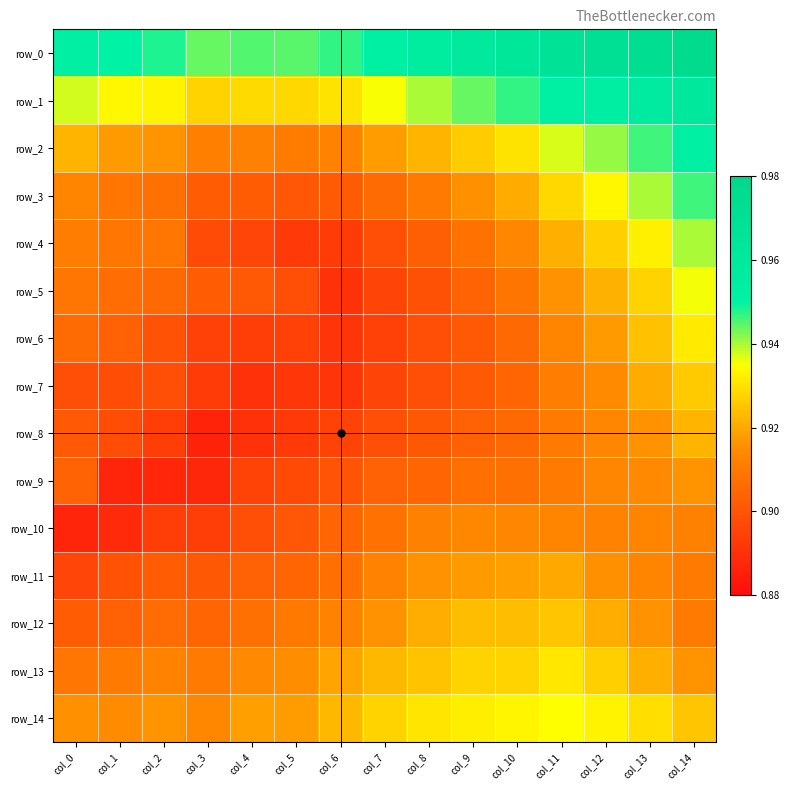

What is the average value of the row_8 series?

0.9